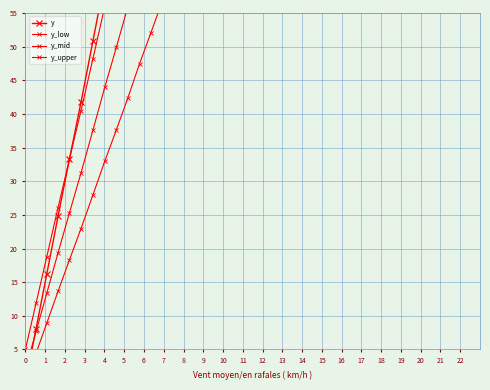

Does the chart have visible grid lines?

Yes